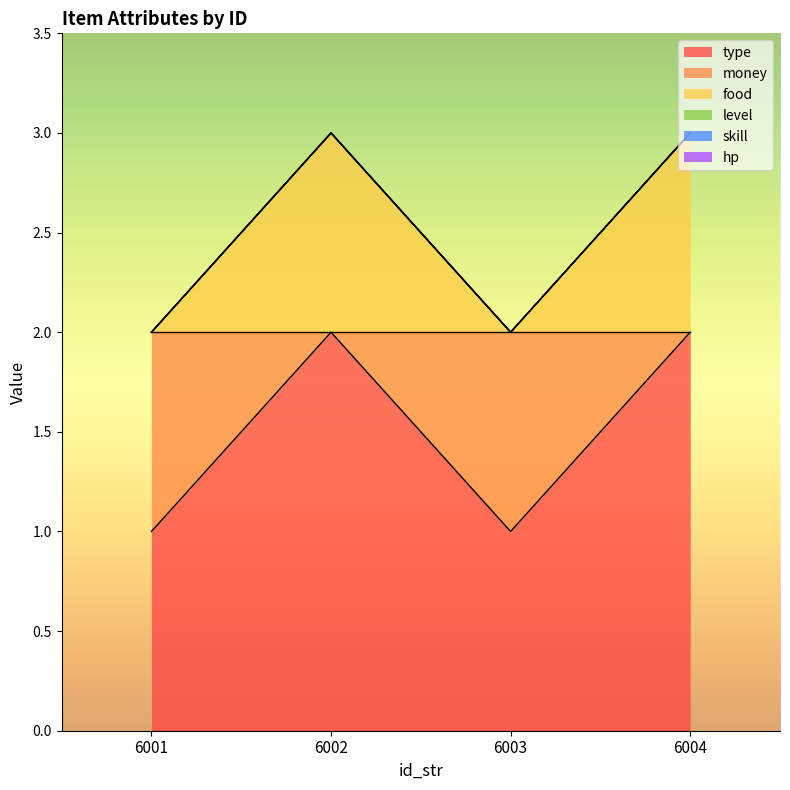

What is the total value across all series at 6001?

5